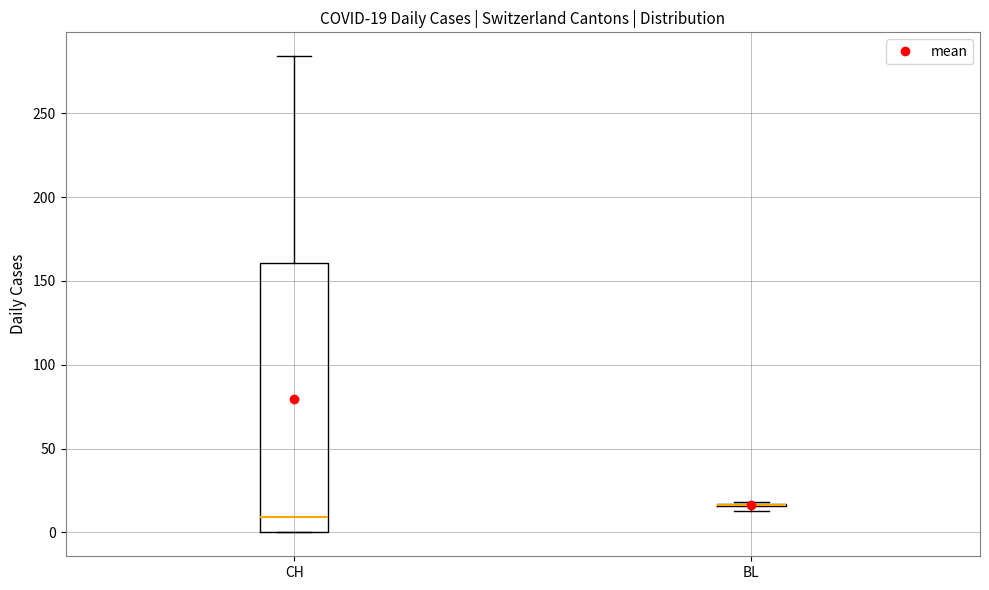

Comparing the boxes themselves (not the whiskers), which one is the tallest?

CH